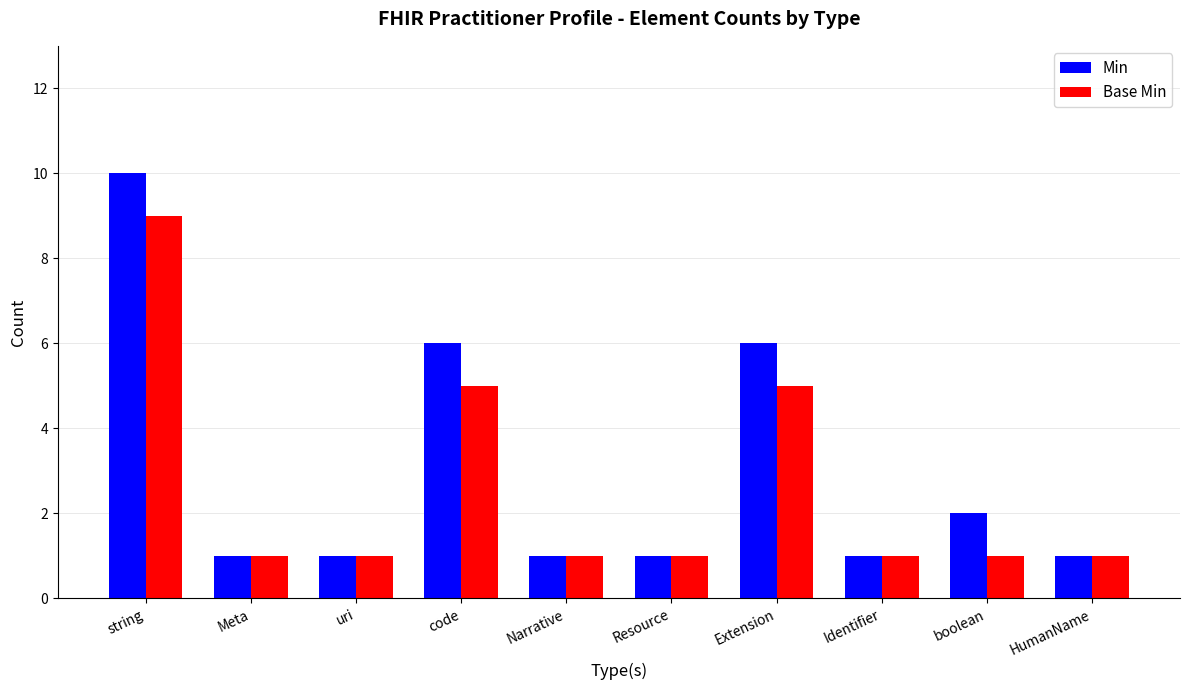

How many groups of bars are there?

10